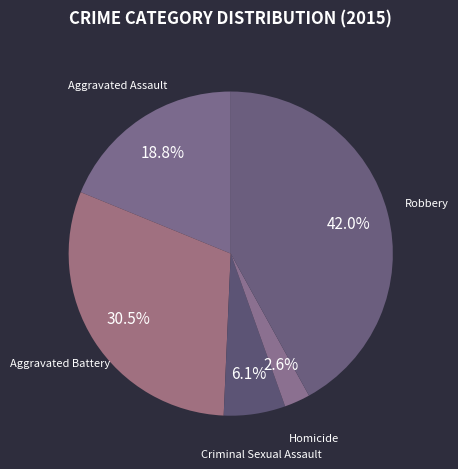

To the nearest percent, what is the average slice percentage?

20%